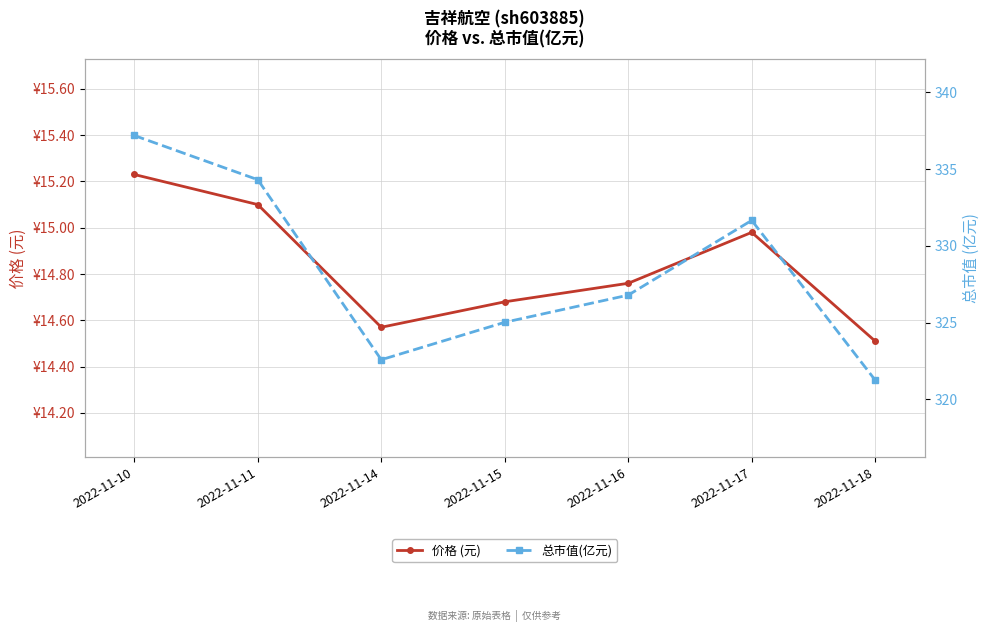

Rank the series by their maximum value, from highest to lowest.

总市值(亿元), 价格 (元)